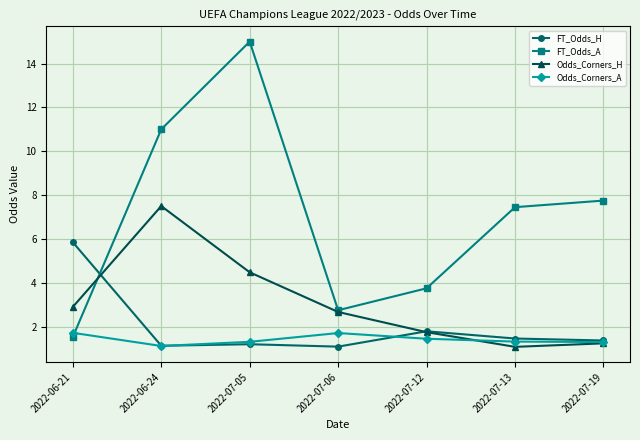

True or false: FT_Odds_H has a value of 2.0 at 2022-07-19.

False